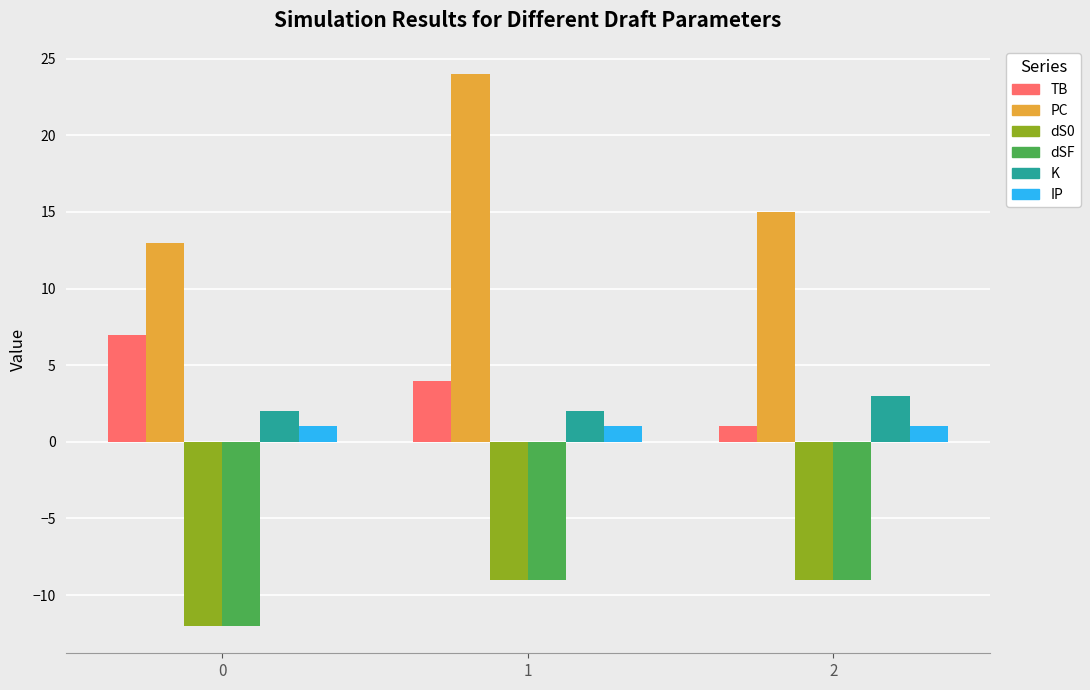

What is the sum of all PC values?

52